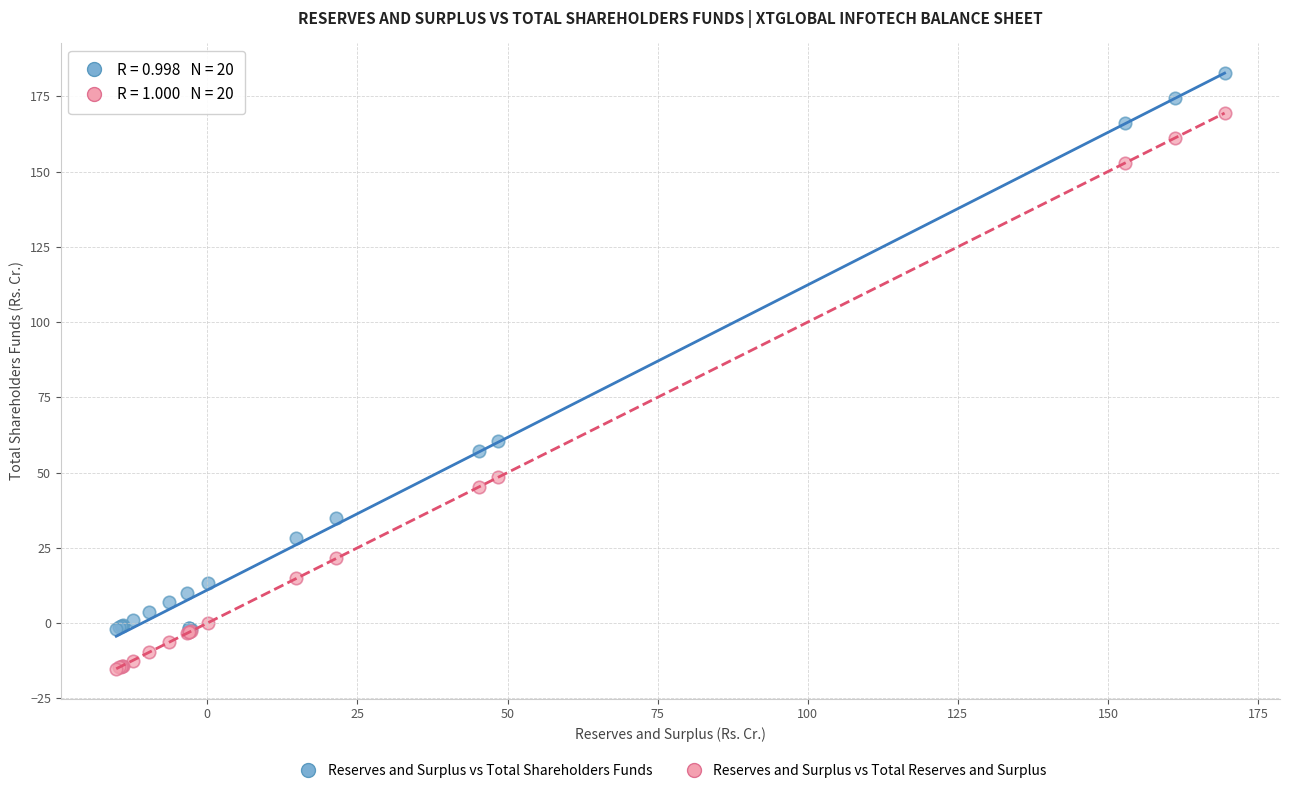

What are all the series names shown in the legend?

Reserves and Surplus vs Total Shareholders Funds, Reserves and Surplus vs Total Reserves and Surplus